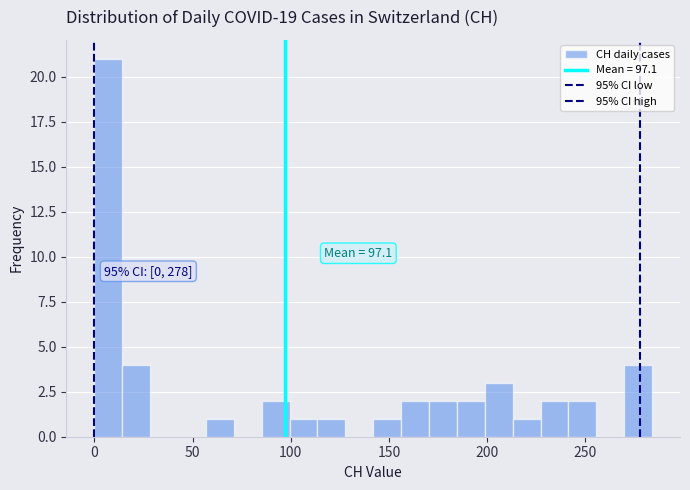

Read against the x-axis, roughly where is the centre of the tallest bar?

5